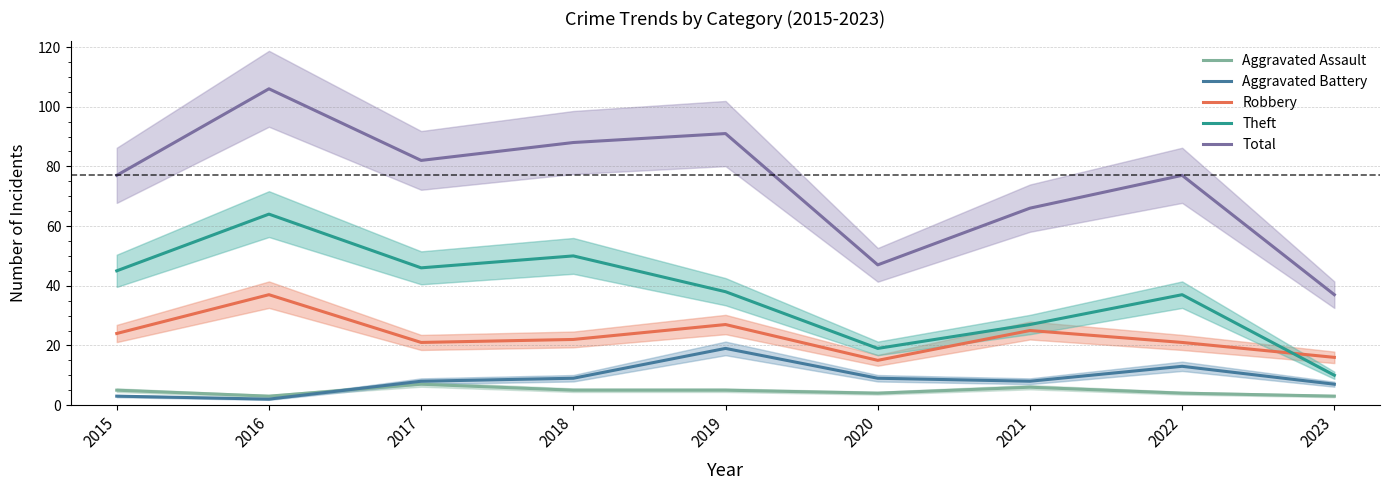

Reading left to right, list all the values displayed in this chart.

Aggravated Assault: 2015=5	2016=3	2017=7	2018=5	2019=5	2020=4	2021=6	2022=4	2023=3
Aggravated Battery: 2015=3	2016=2	2017=8	2018=9	2019=19	2020=9	2021=8	2022=13	2023=7
Robbery: 2015=24	2016=37	2017=21	2018=22	2019=27	2020=15	2021=25	2022=21	2023=16
Theft: 2015=45	2016=64	2017=46	2018=50	2019=38	2020=19	2021=27	2022=37	2023=10
Total: 2015=77	2016=106	2017=82	2018=88	2019=91	2020=47	2021=66	2022=77	2023=37